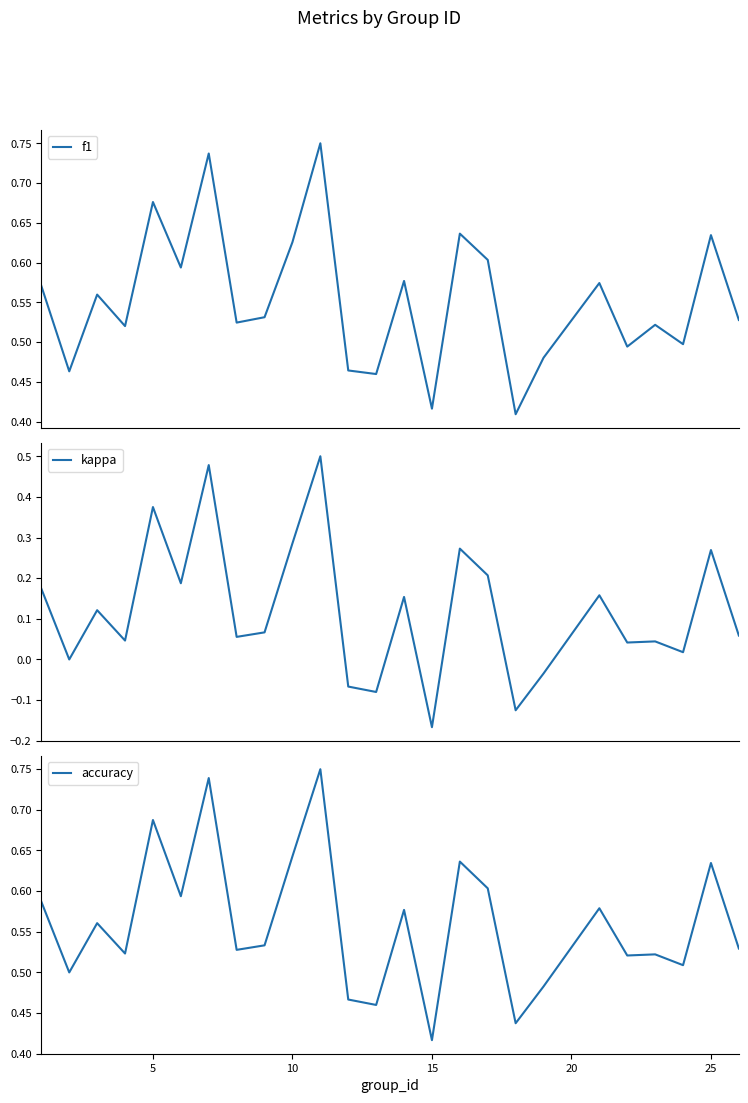

What is the greatest value displayed?

0.8